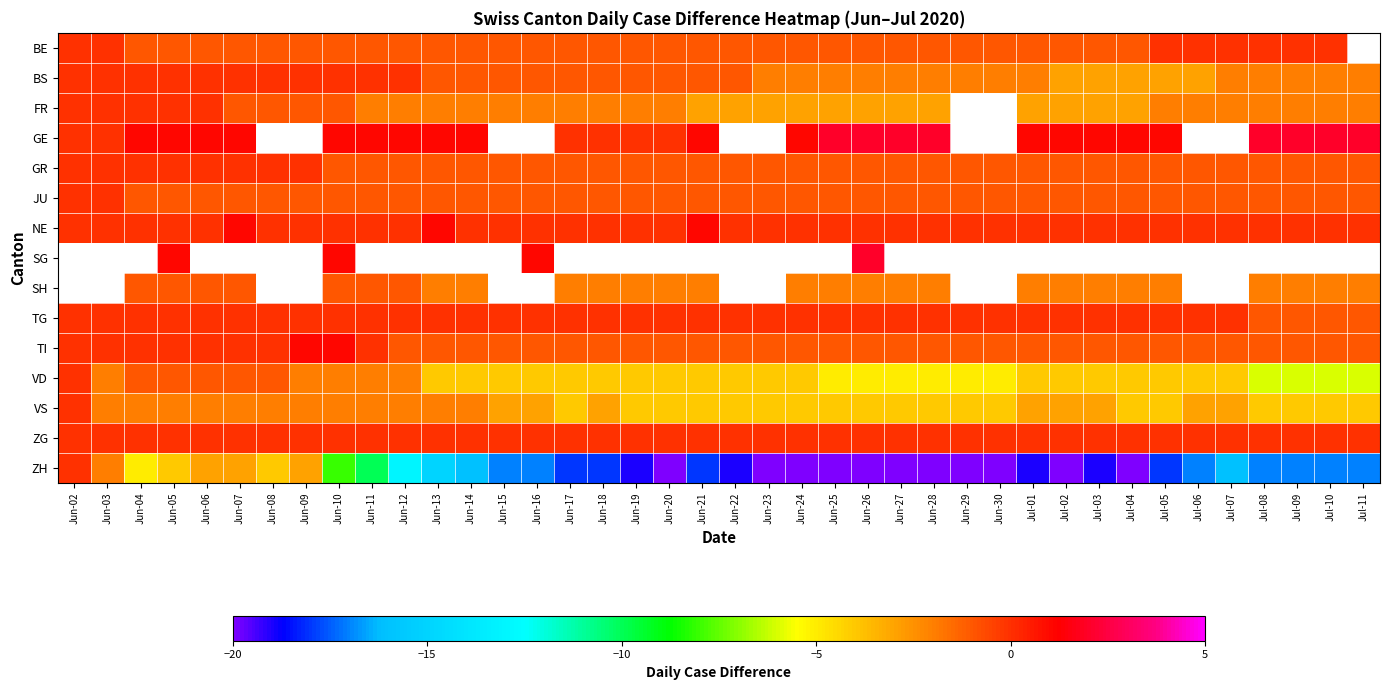

Which series has the largest range (max minus min)?

ZH